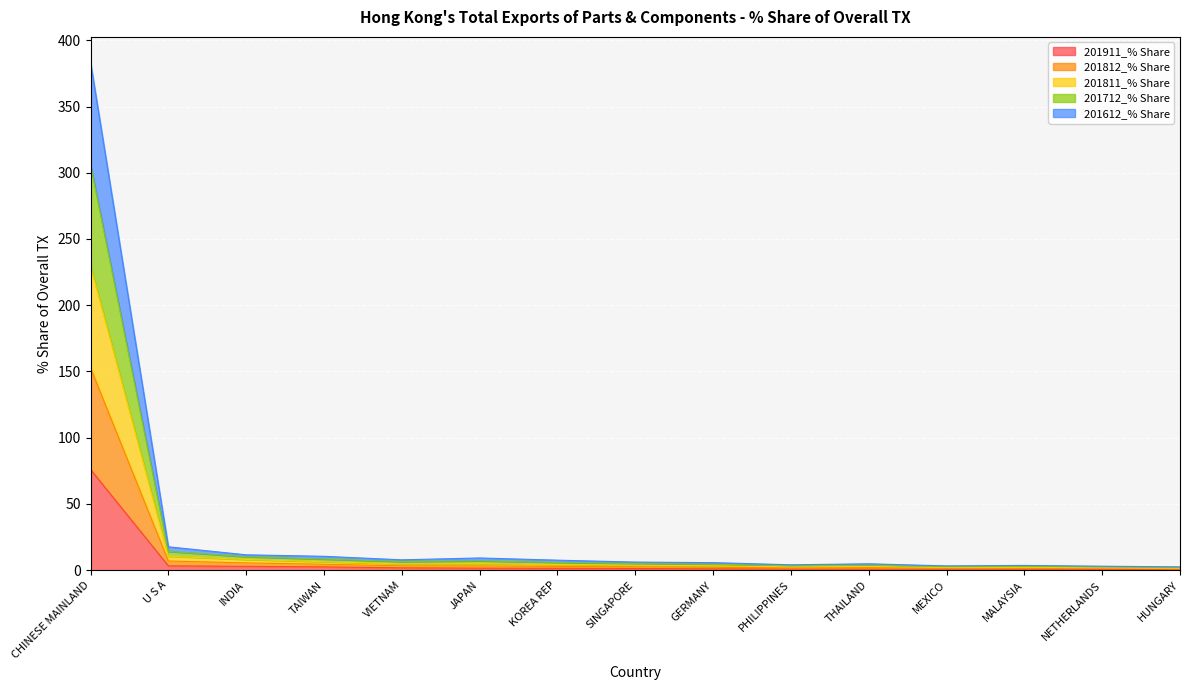

Which series changed the most between PHILIPPINES and MEXICO?

201712_% Share